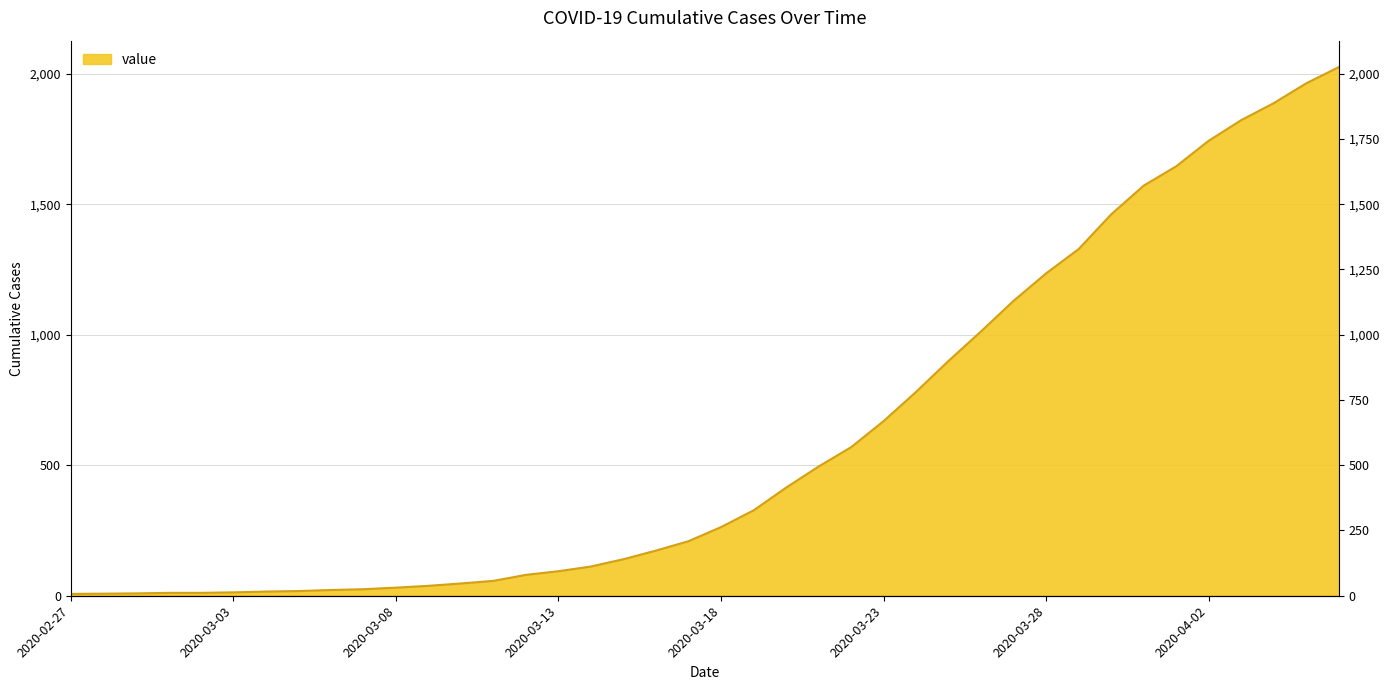

The value at 2020-03-01 is 3. True or false?

False